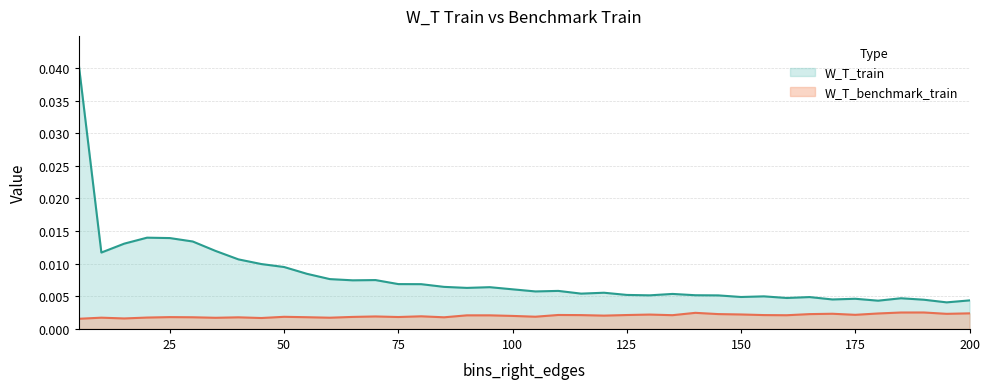

At which category is the sum across all series the highest?

5